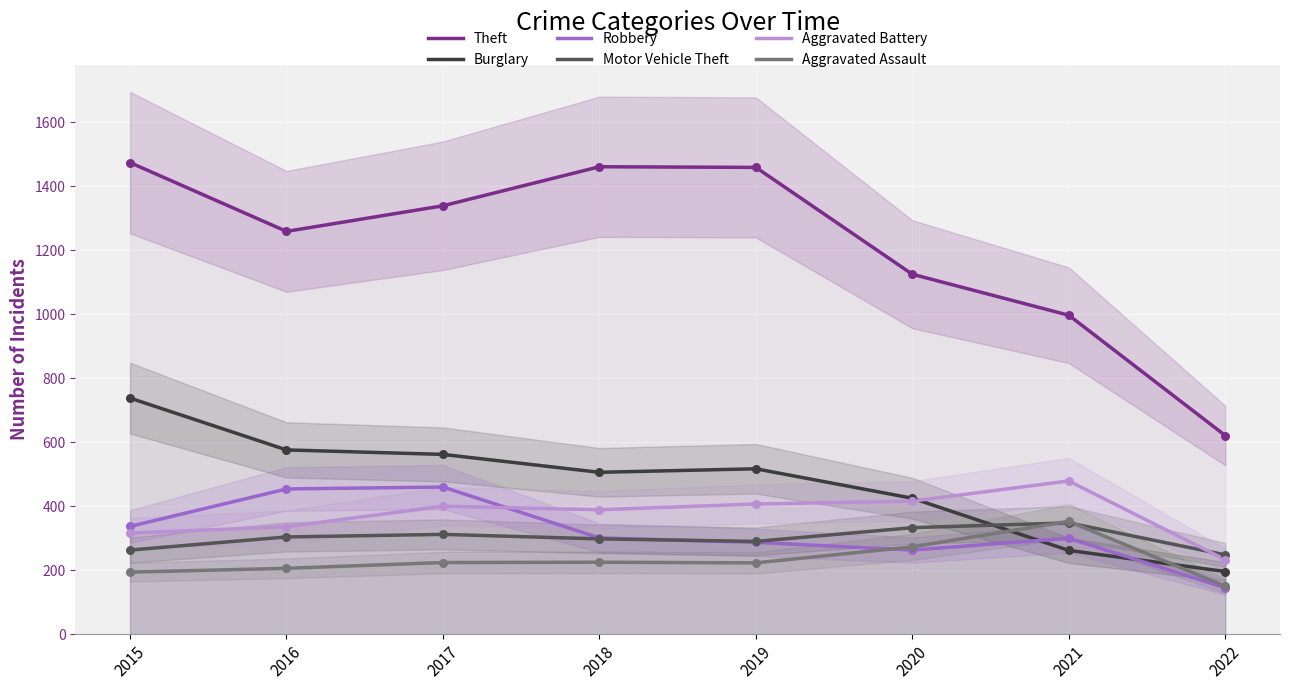

Which series contains the lowest Y value?

Robbery